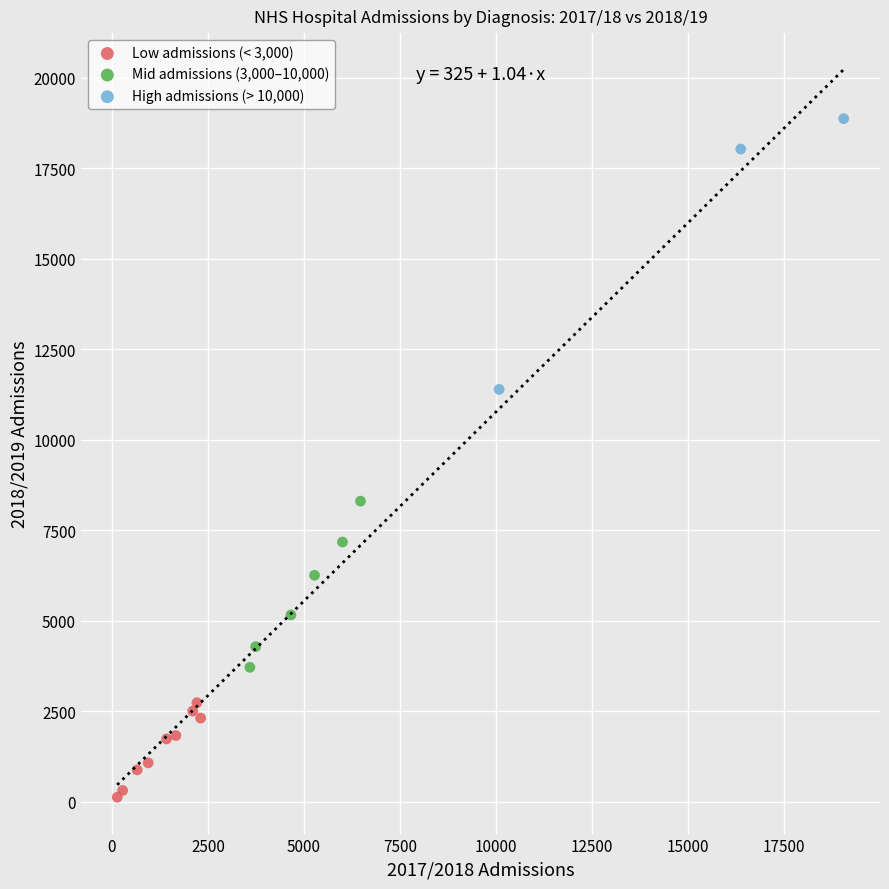

Which series contains the highest Y value?

High admissions (> 10,000)